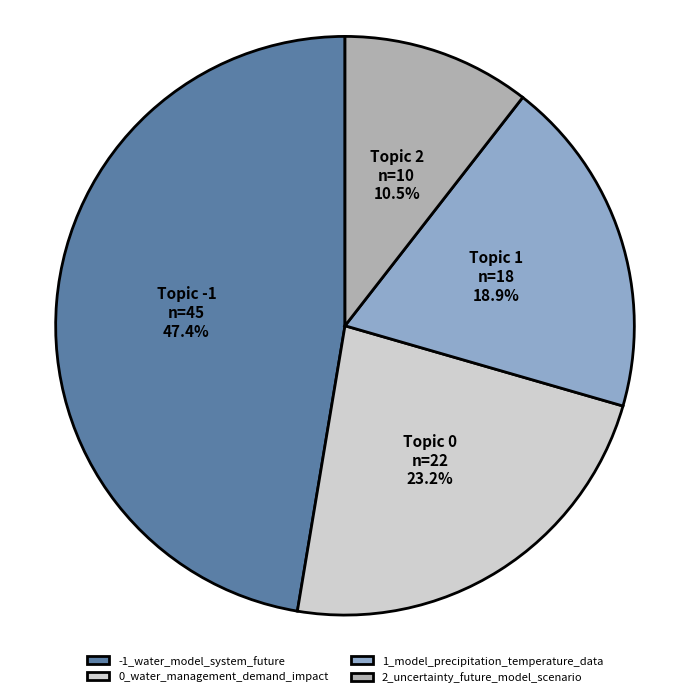

Is the sum of 0_water_management_demand_impact and -1_water_model_system_future greater than half?

Yes